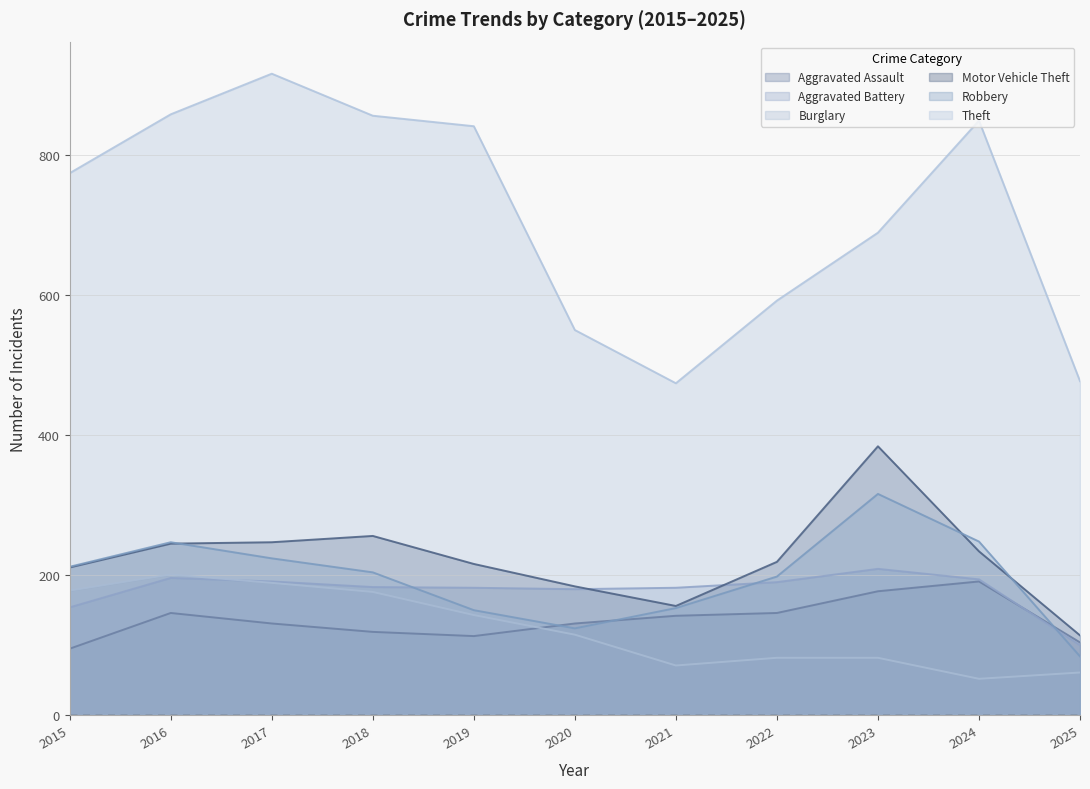

What value does the Theft series have at 2023, to the nearest 50?

700